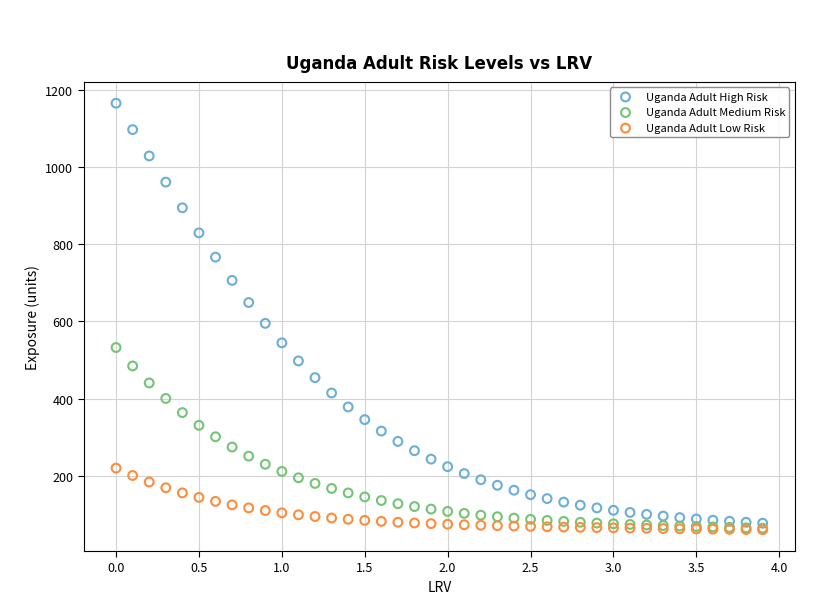

What are all the series names shown in the legend?

Uganda Adult High Risk, Uganda Adult Medium Risk, Uganda Adult Low Risk